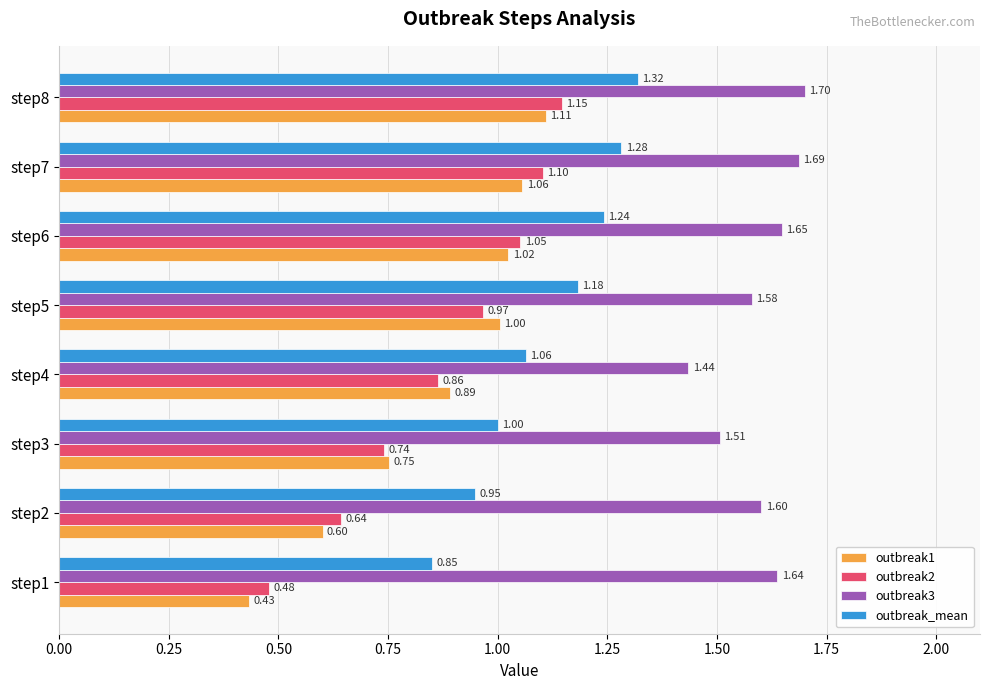

Which series has the widest spread of values?

outbreak1